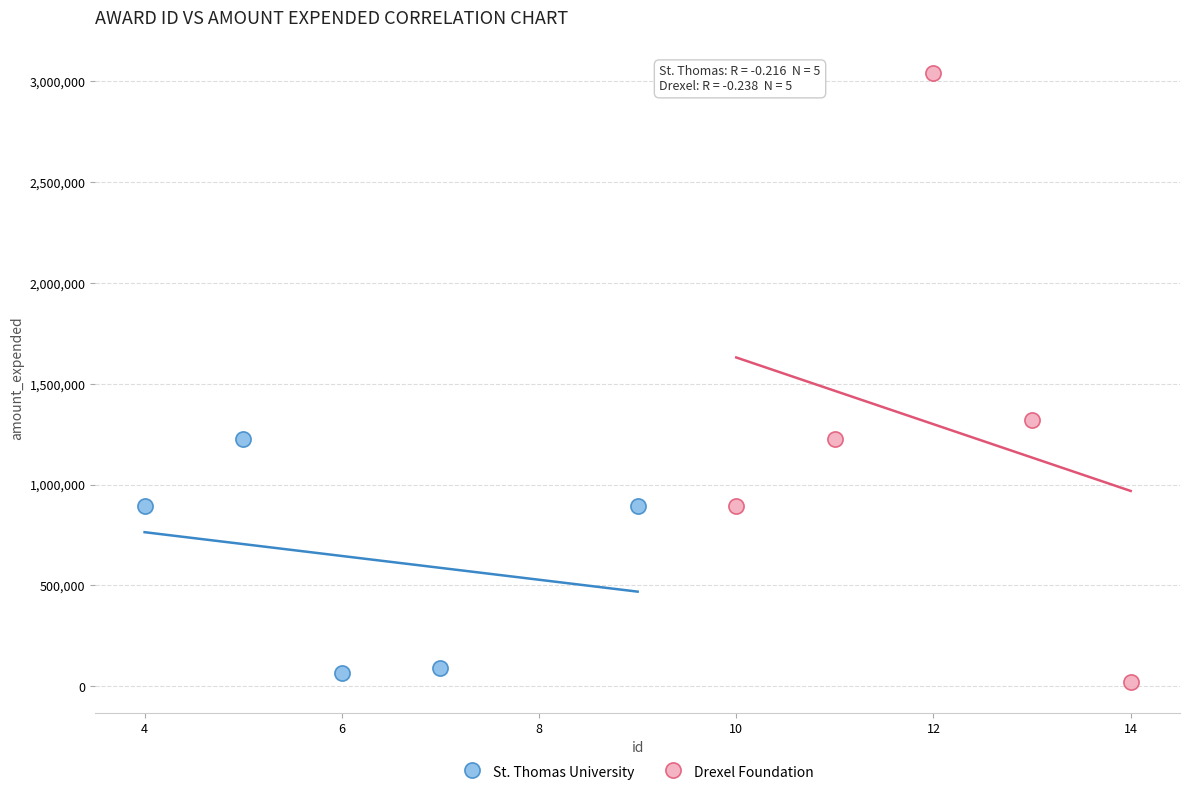

Which series contains the lowest Y value?

Drexel Foundation